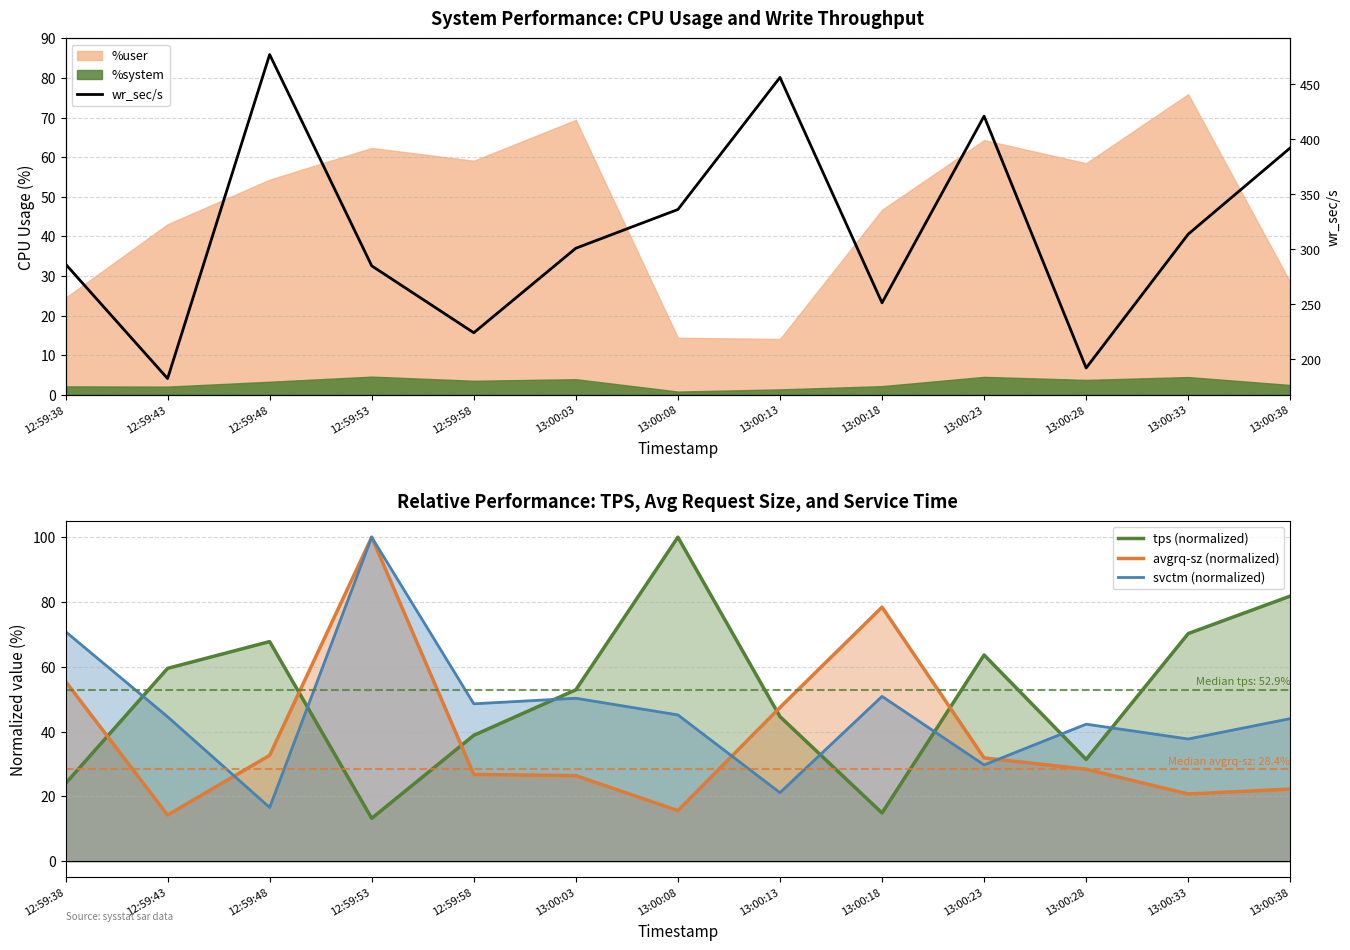

Is the value of avgrq-sz (normalized) at 13:00:08 greater than the value of wr_sec/s at 13:00:23?

No